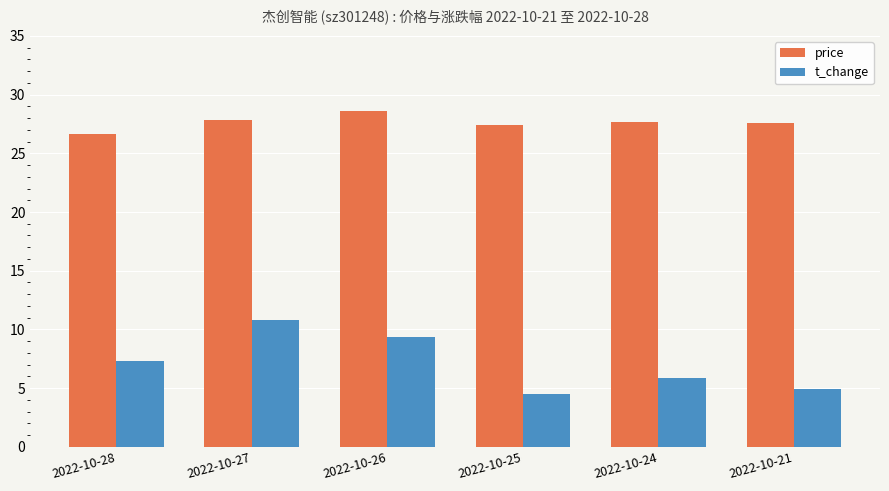

Rank the series at 2022-10-25 from lowest to highest value.

t_change, price